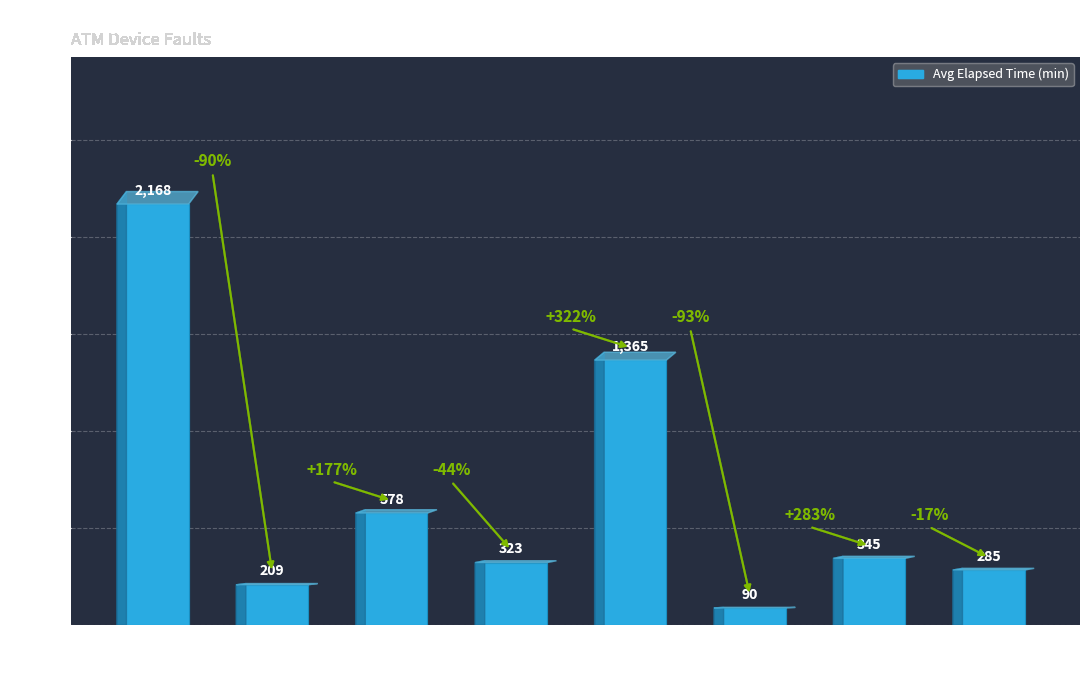

Where does the data first go above 345?

1